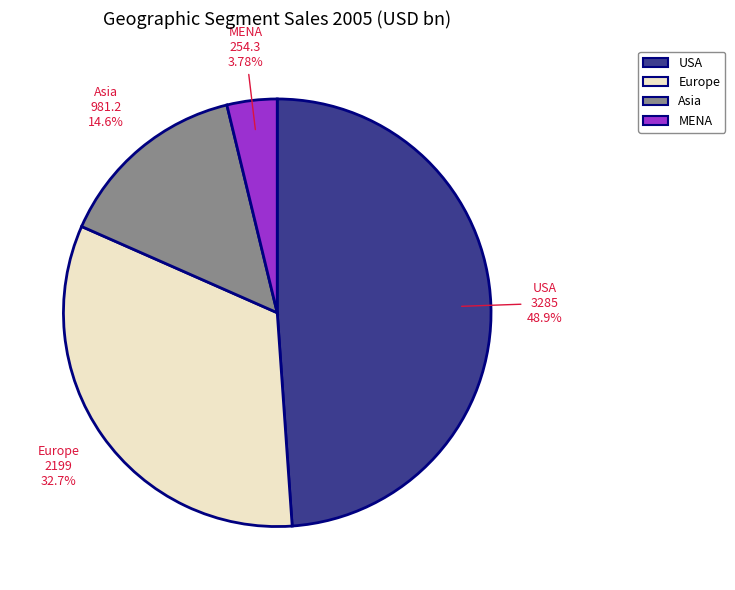

To the nearest percent, what is the combined percentage of Asia and USA?

63%